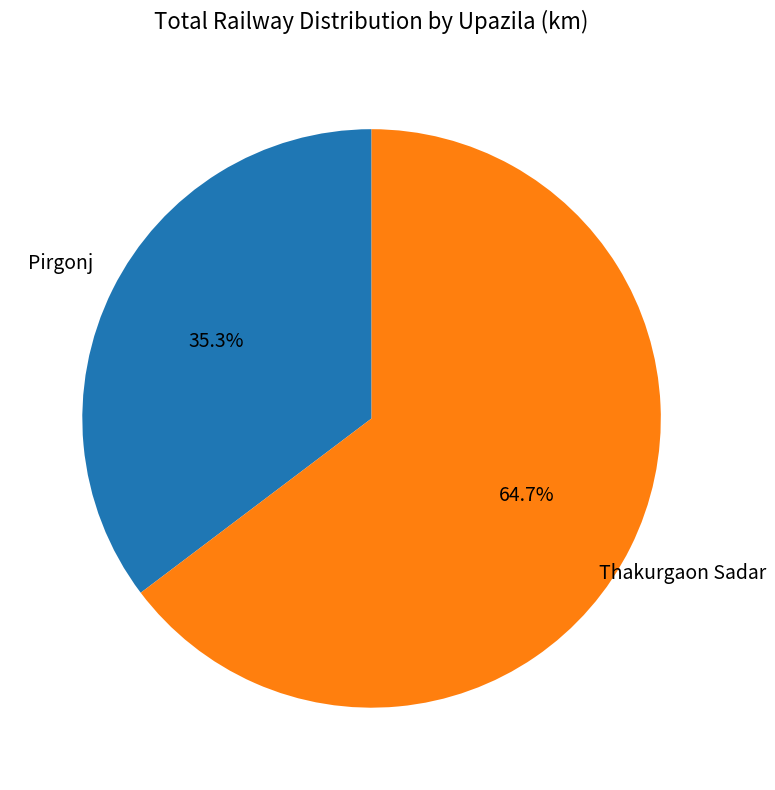

Does any single category account for the majority?

Yes